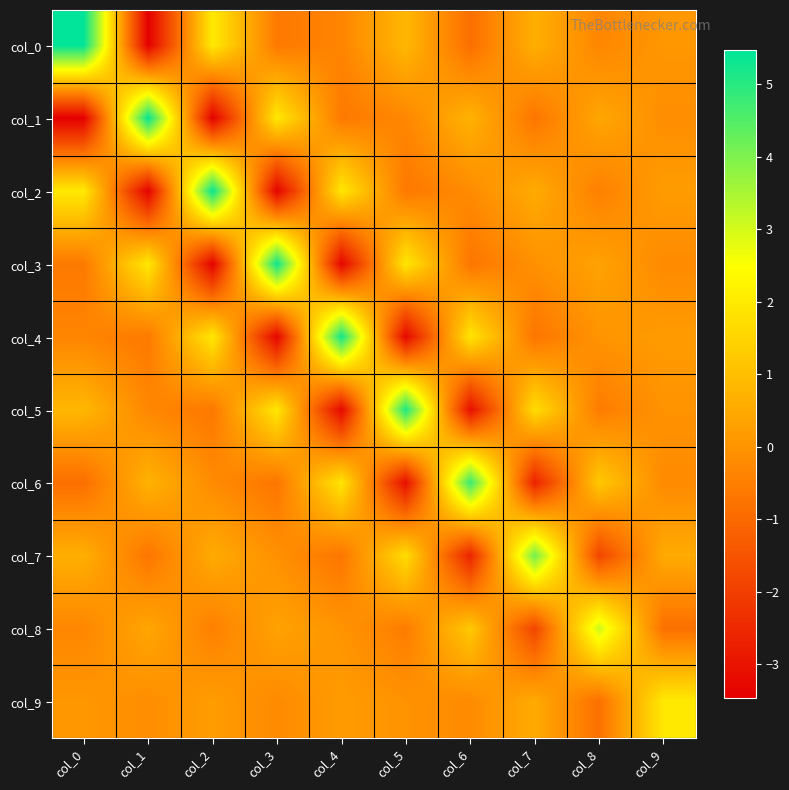

Count the number of data series in this chart.

10